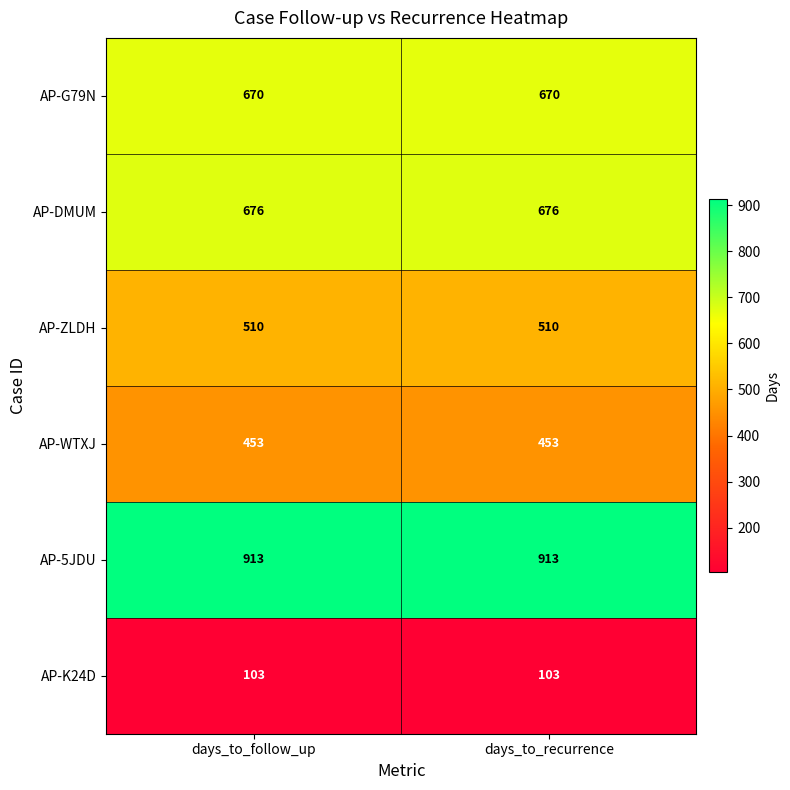

What is the lowest value of the AP-ZLDH series?

510